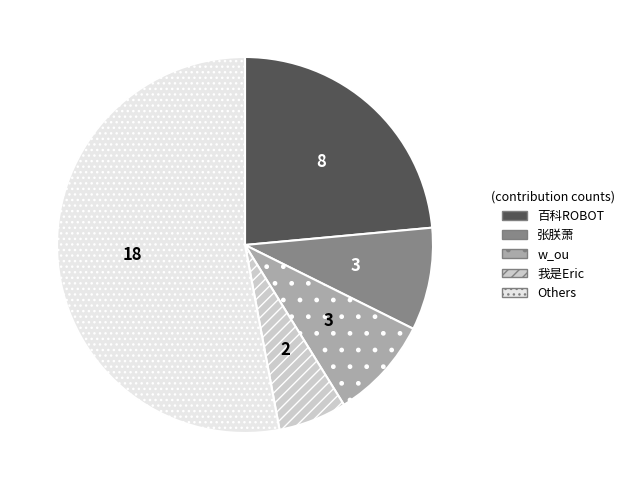

Is the sum of Others and w_ou greater than half?

Yes